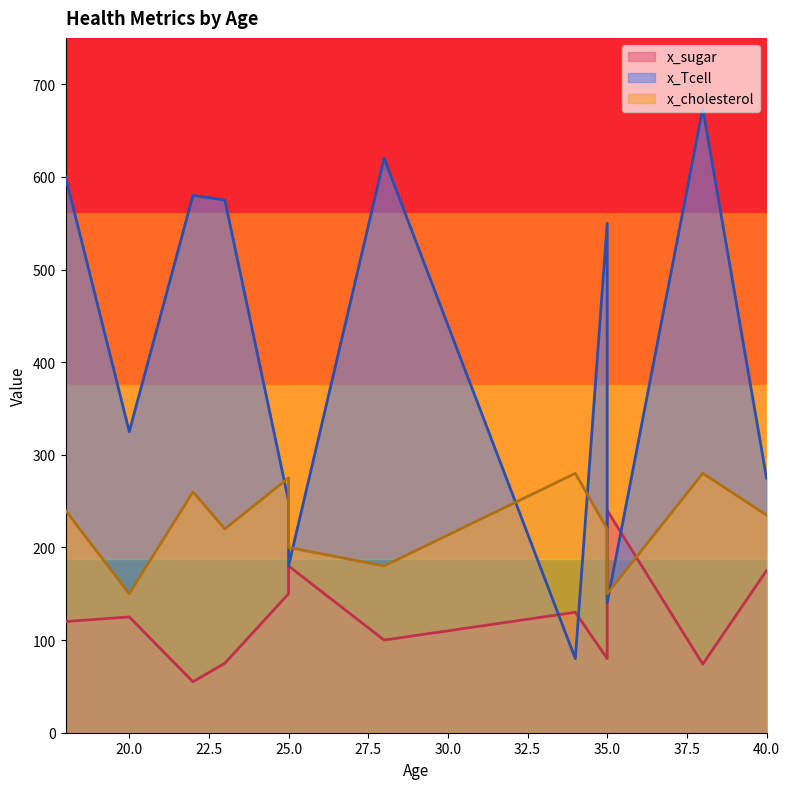

What is the difference between the second highest and minimum values in the x_cholesterol series?

130